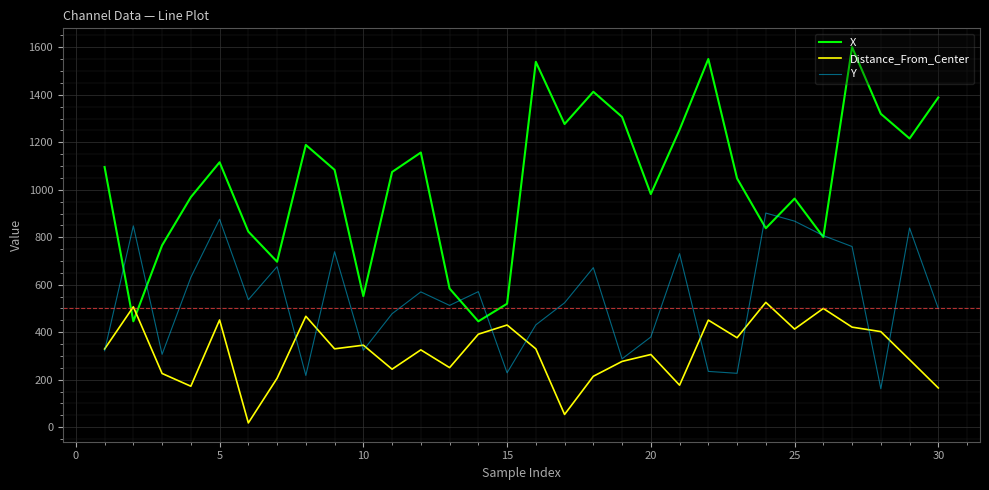

Which series has the largest total across all categories?

X